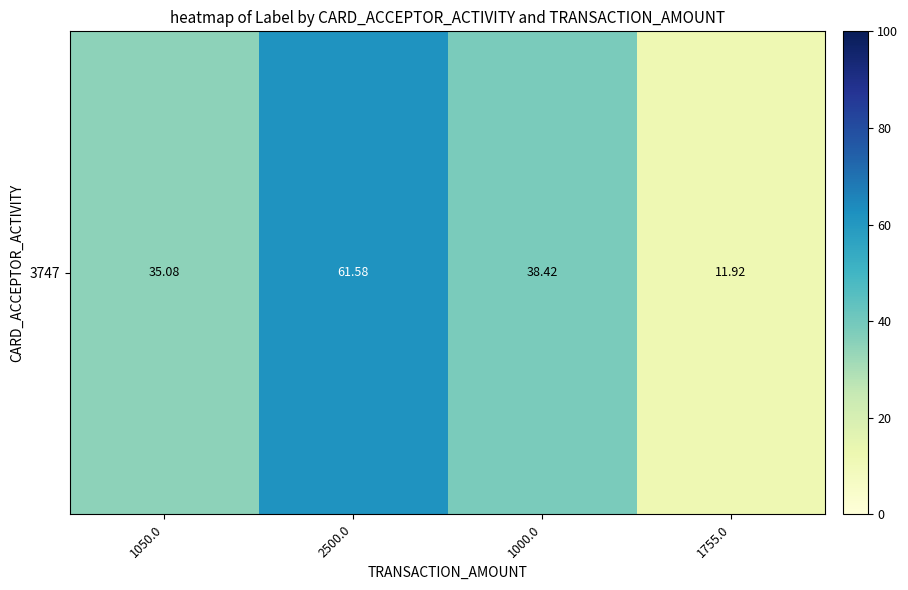

At which label is the value closest to 36?

1050.0